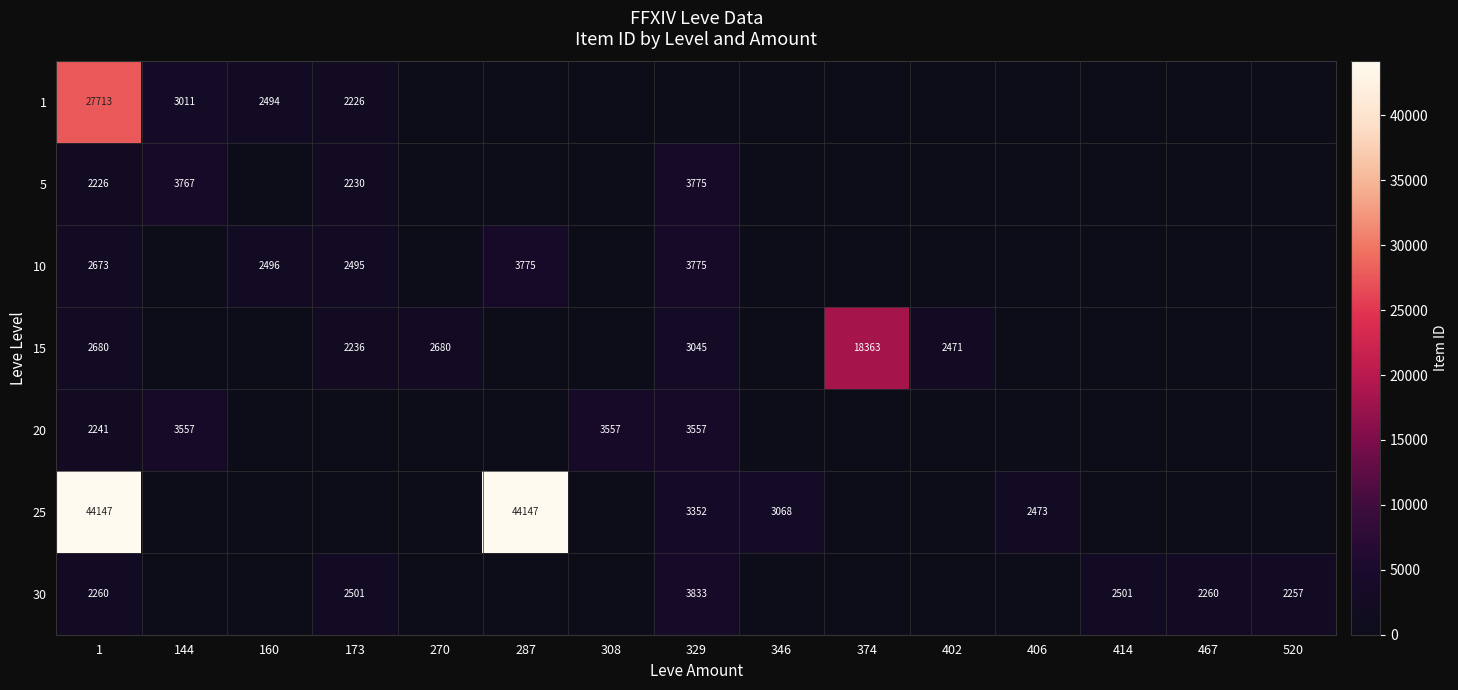

The 30 series shows 2260 at 467. True or false?

True